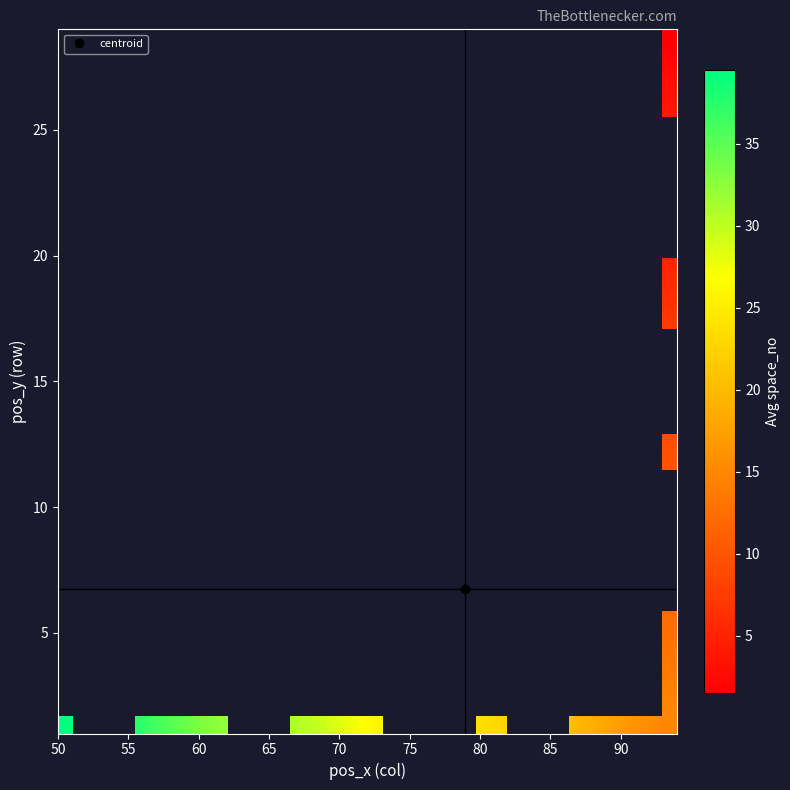

At how many categories does at least one series exceed 34?

3